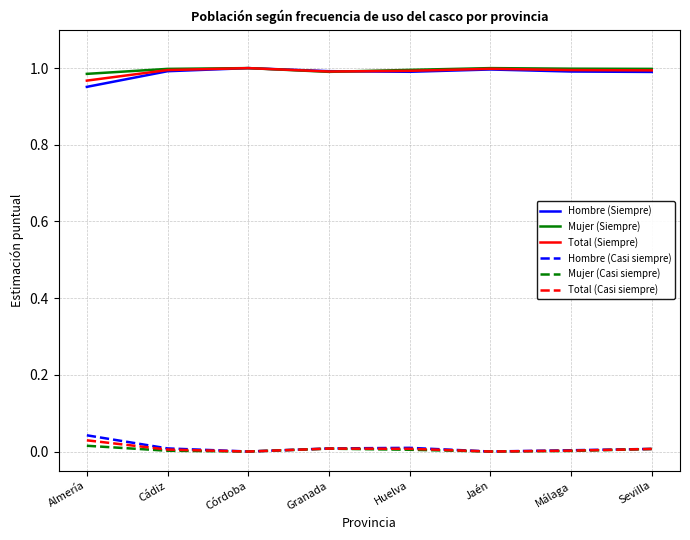

Is the value of Mujer (Siempre) at Granada greater than the value of Mujer (Casi siempre) at Málaga?

Yes